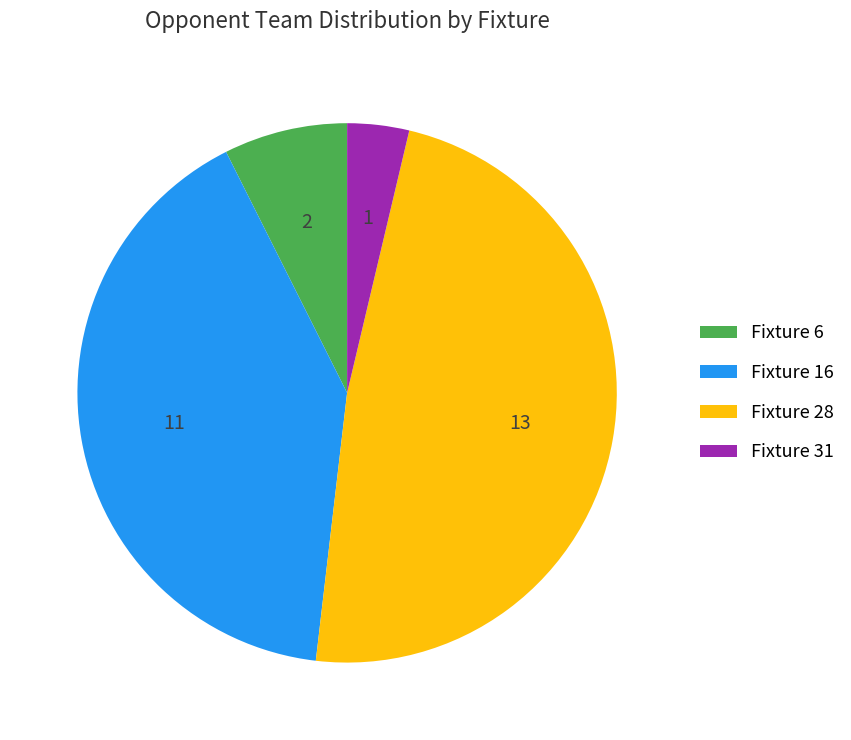

Between Fixture 16 and Fixture 31, which is larger?

Fixture 16